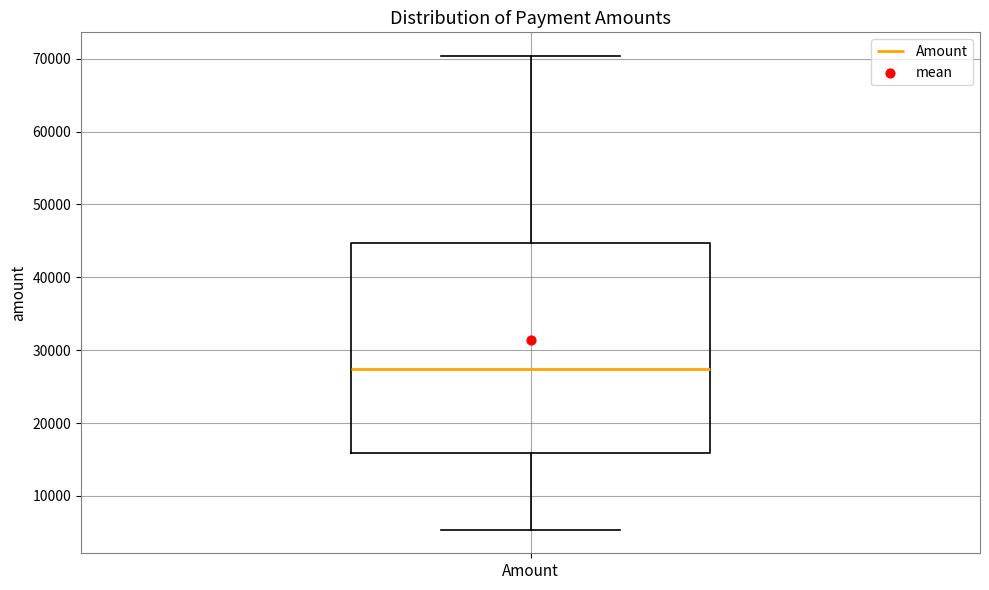

Transcribe this box plot: give where the median line is, the range the box spans, and where the two whiskers end, as read against the y-axis. The values are not printed on the chart, so give them approximately, as read against the axis.

median 27000, box 16000 to 45000, whiskers 5000 to 70000